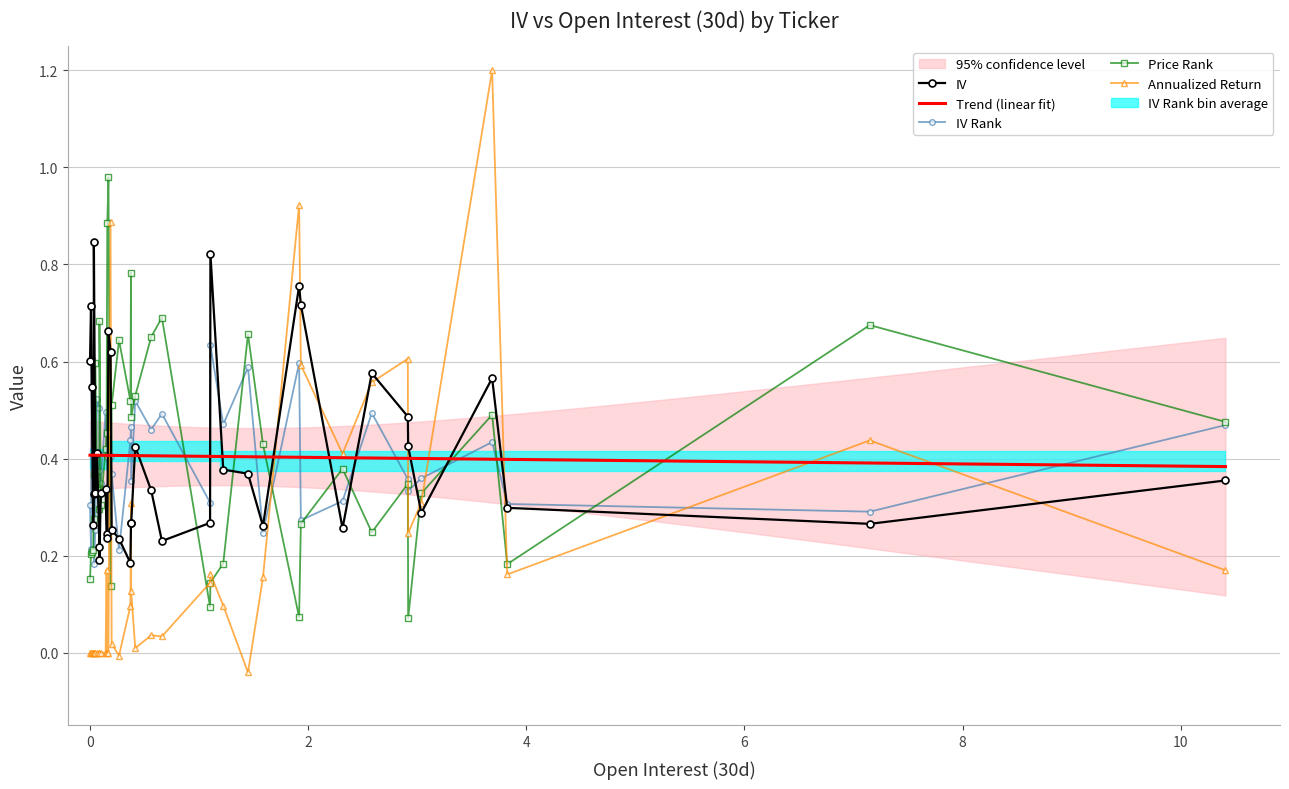

What is the sum of all Annualized Return values?

8.1